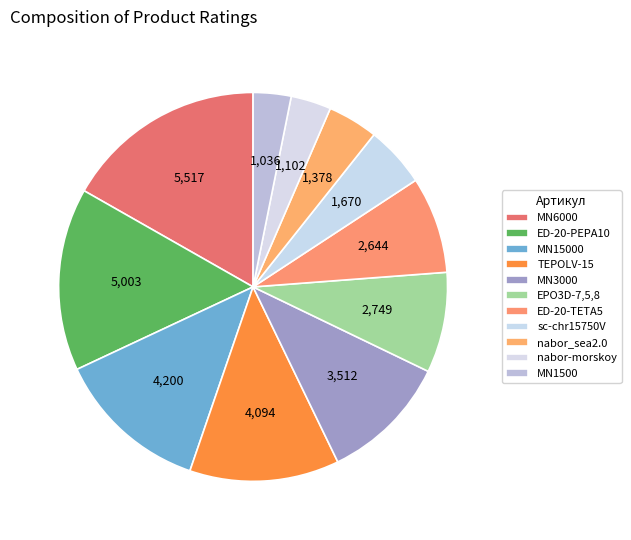

Rank the categories by value from highest to lowest.

MN6000, ED-20-PEPA10, MN15000, TEPOLV-15, MN3000, EPO3D-7,5,8, ED-20-TETA5, sc-chr15750V, nabor_sea2.0, nabor-morskoy, MN1500